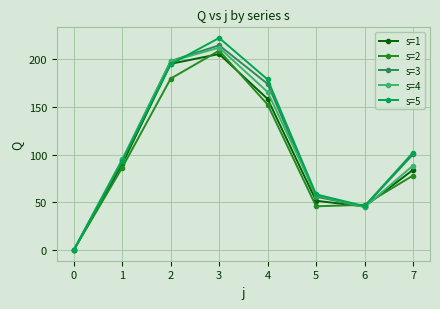

What is the value of the s=4 point at the 4th from the left?

212.0